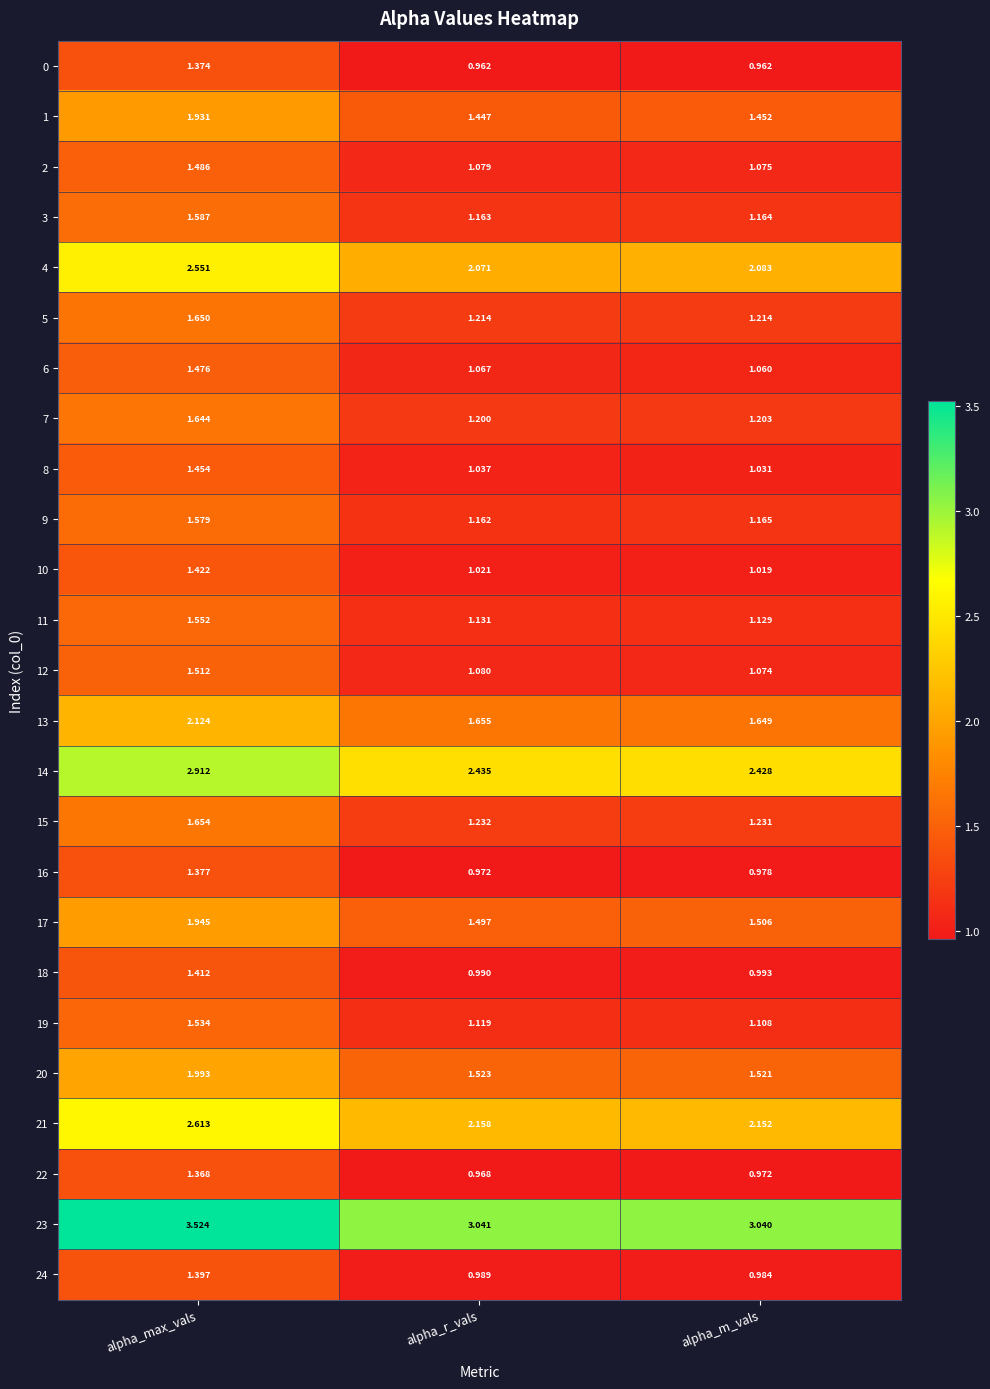

List the labels in order of 24 value, smallest first.

alpha_m_vals, alpha_r_vals, alpha_max_vals